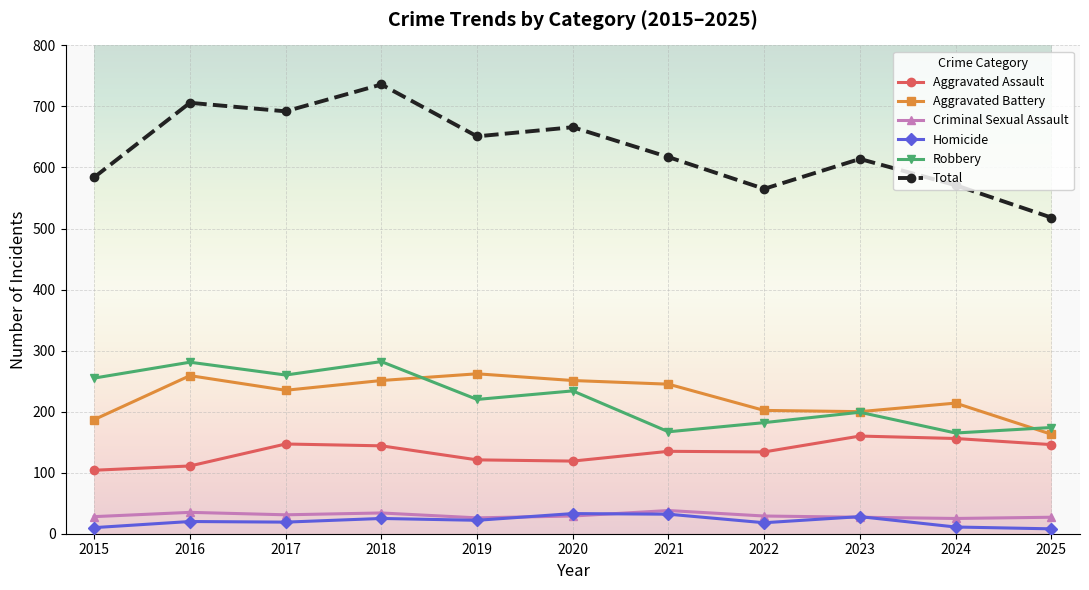

True or false: Total and Criminal Sexual Assault cross at least once.

False